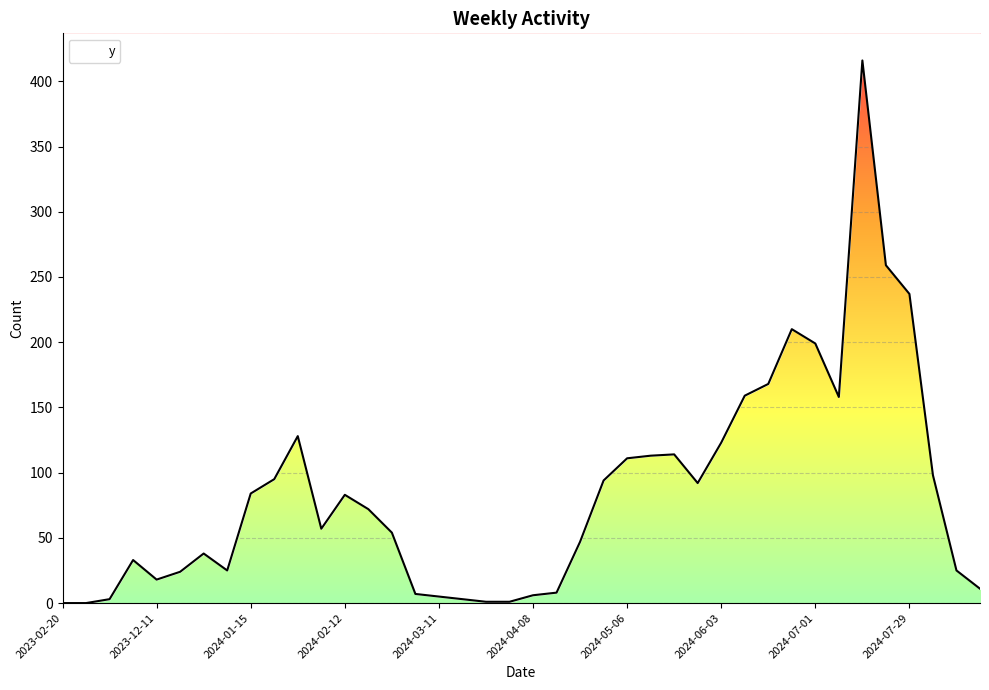

How many positive values are there?

38